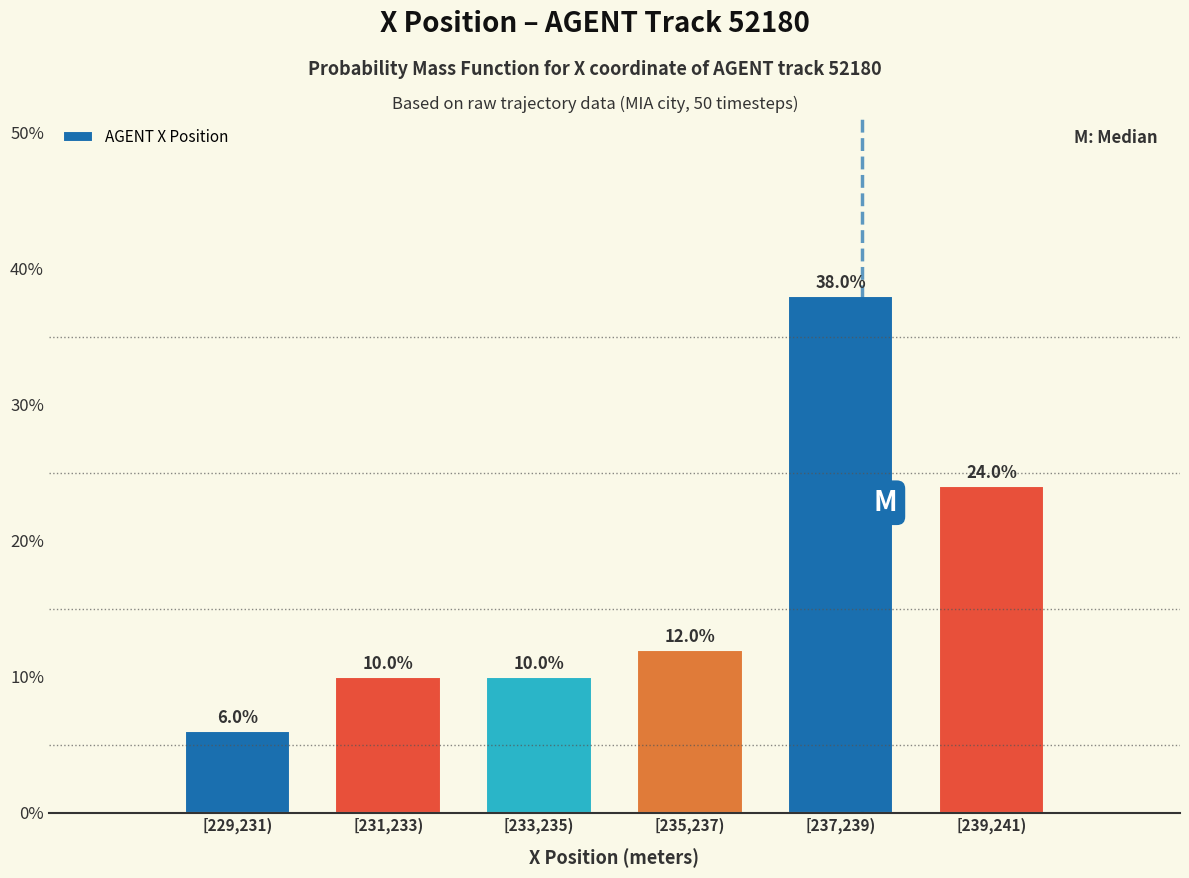

Are the bars horizontal?

No